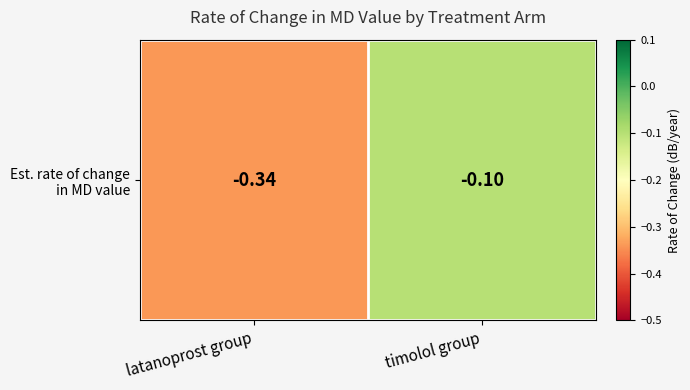

What is the sum of the values at latanoprost group and timolol group?

-0.4